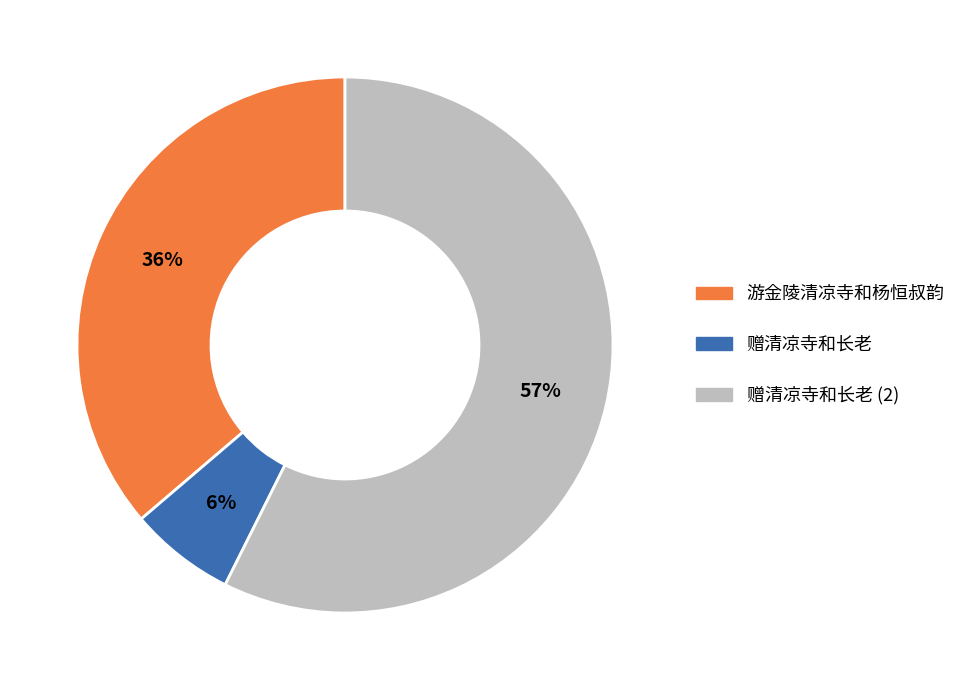

What is the smallest slice in the pie chart?

赠清凉寺和长老